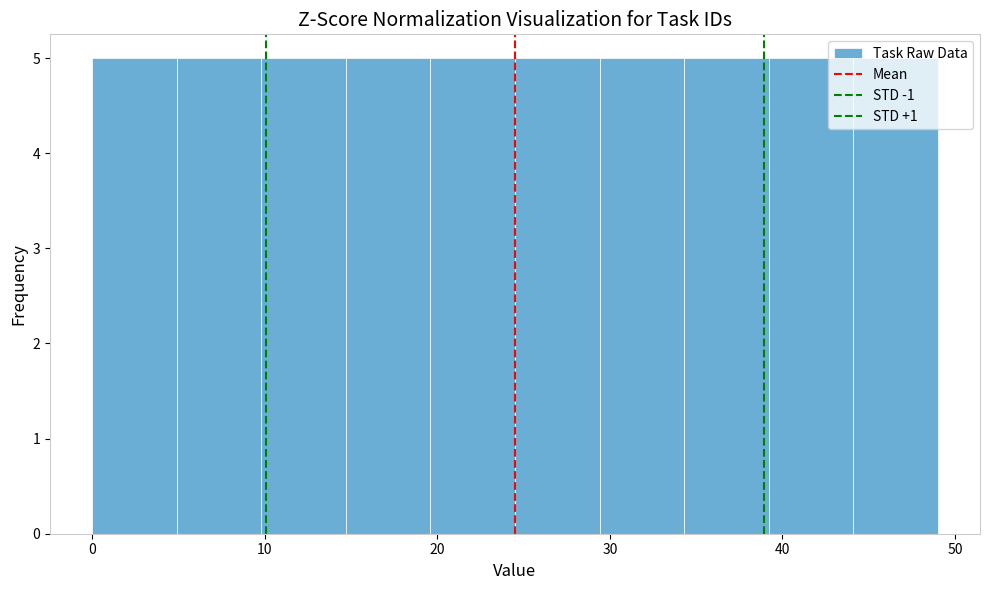

Reading left to right, transcribe this chart: for each bar, give the range it covers on the x-axis and its height. Neither the bar edges nor the heights are printed on the chart, so give them approximately, as read against the axes.

0.0 to 4.9: 5
4.9 to 9.8: 5
9.8 to 14.7: 5
14.7 to 19.6: 5
19.6 to 24.5: 5
24.5 to 29.4: 5
29.4 to 34.3: 5
34.3 to 39.2: 5
39.2 to 44.1: 5
44.1 to 49.0: 5